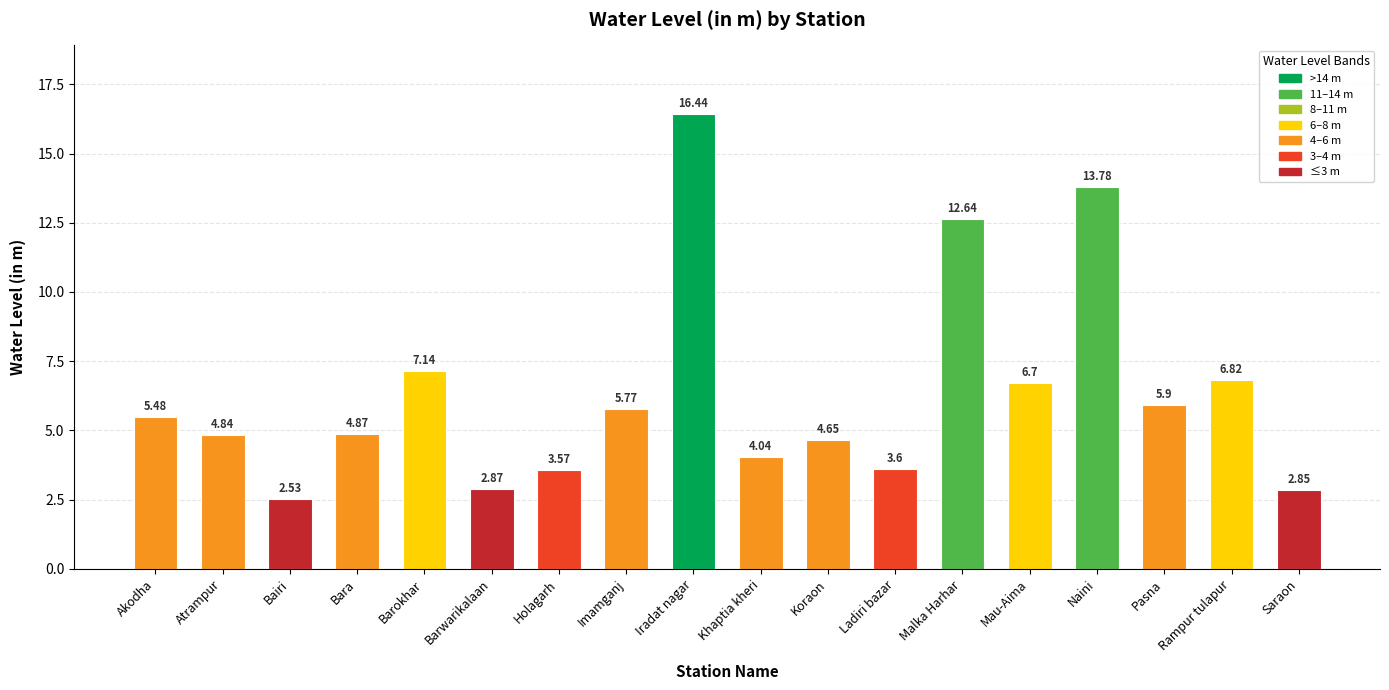

What is the value of the 7th bar from the left?

3.6